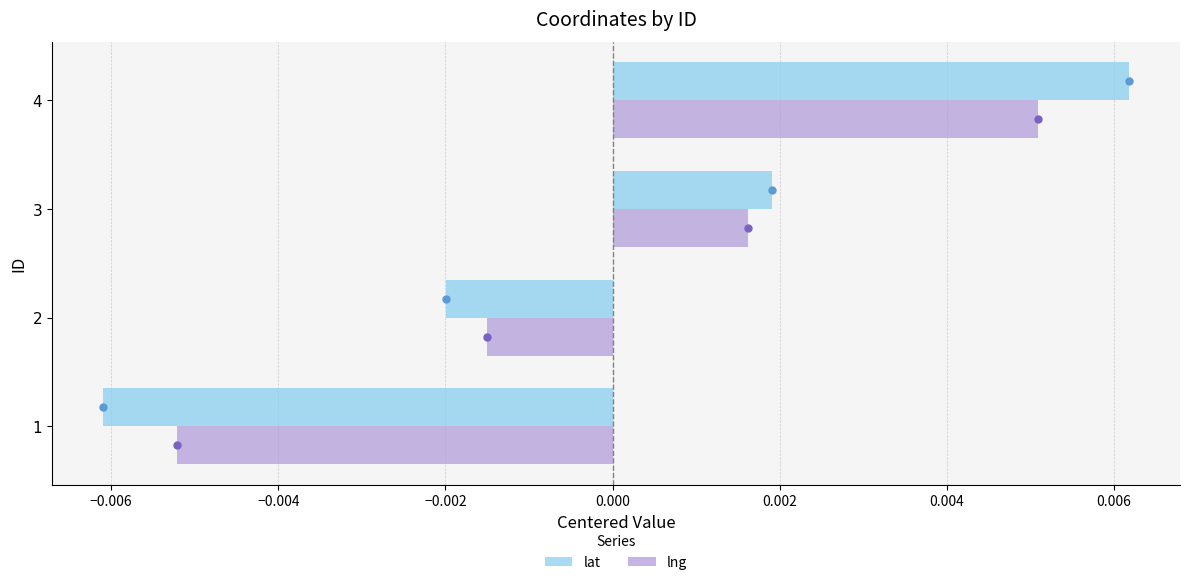

At which category is the sum across all series the highest?

4